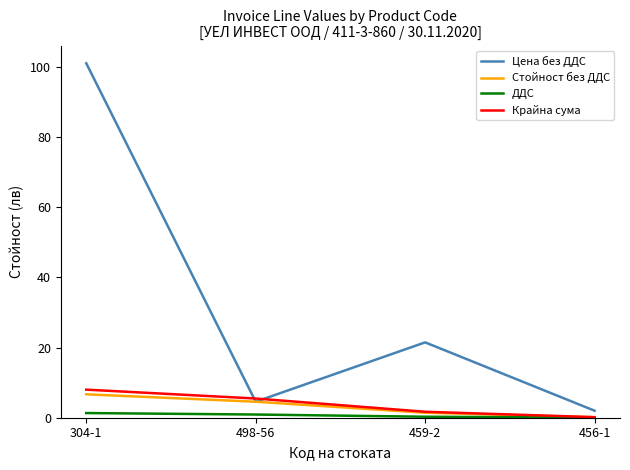

What is the difference between the Стойност без ДДС values at 498-56 and 459-2?

3.1